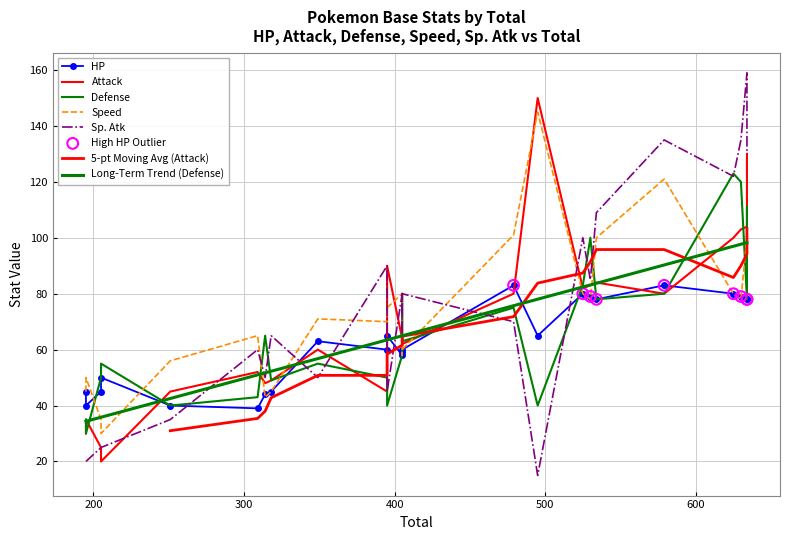

Which series contains the highest Y value?

Sp. Atk